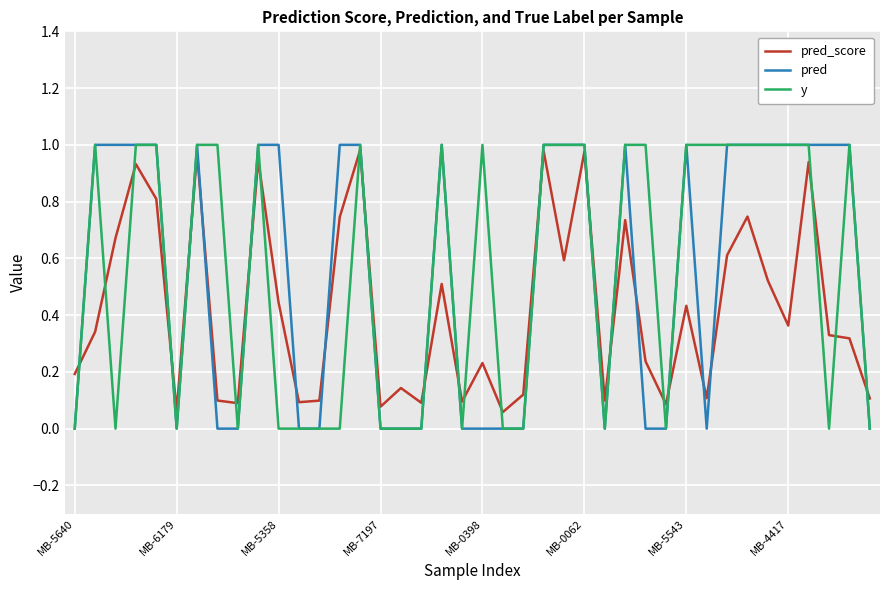

True or false: pred_score and y cross at least once.

True